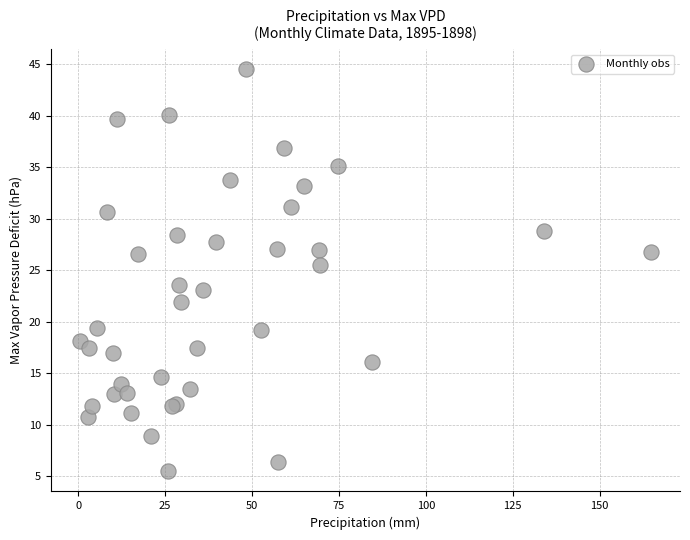

What Y value in the scatter plot is closest to 24?

23.6